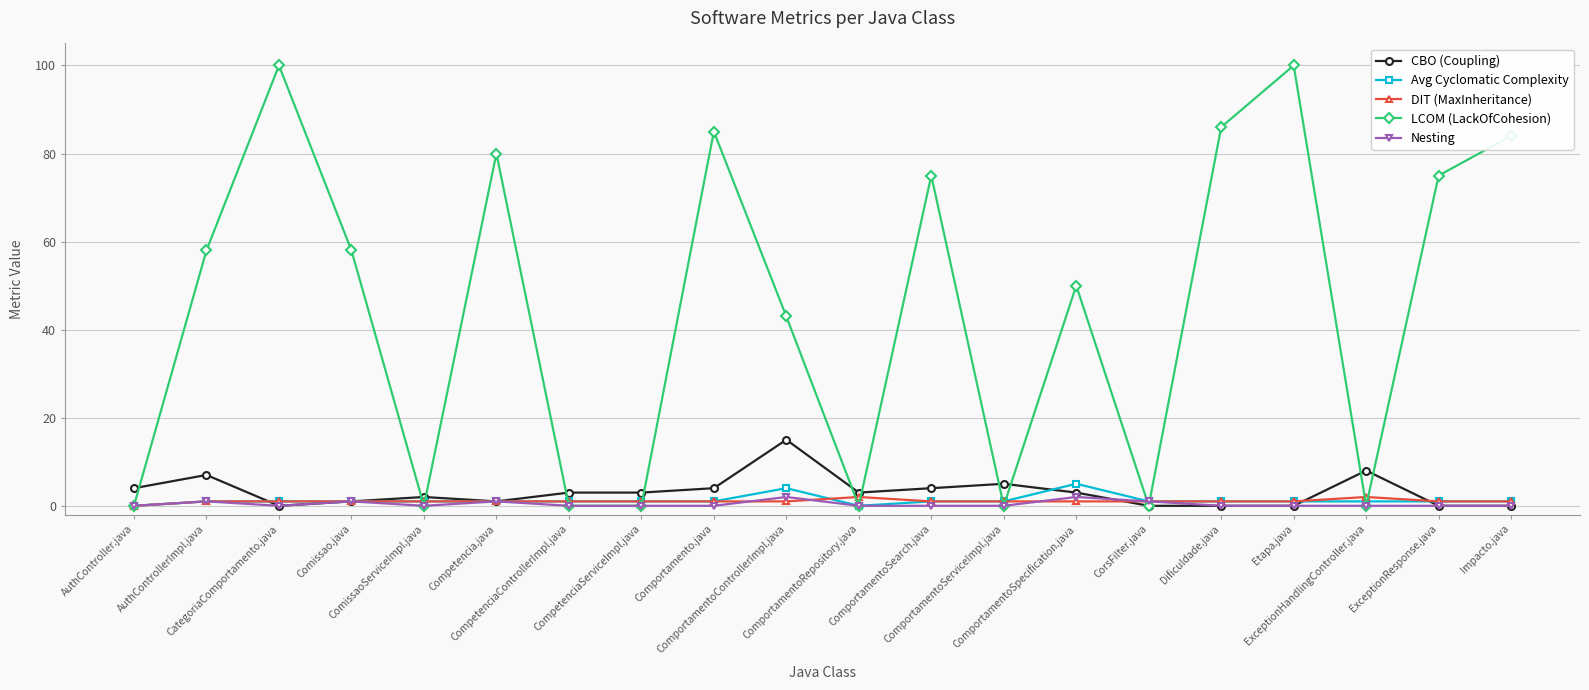

True or false: CBO (Coupling) has more than 2 points higher than both neighbors.

True